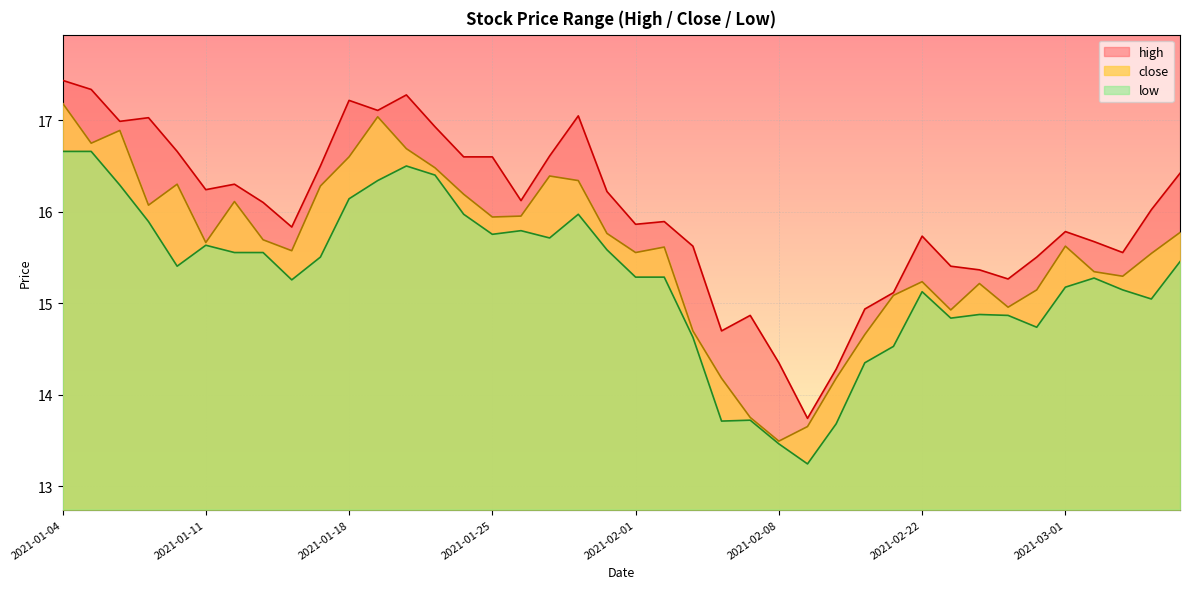

List the labels in order of high value, largest first.

2021-01-04, 2021-01-05, 2021-01-20, 2021-01-18, 2021-01-19, 2021-01-28, 2021-01-07, 2021-01-06, 2021-01-21, 2021-01-08, 2021-01-27, 2021-01-22, 2021-01-25, 2021-01-15, 2021-03-05, 2021-01-12, 2021-01-11, 2021-01-29, 2021-01-26, 2021-01-13, 2021-03-04, 2021-02-02, 2021-02-01, 2021-01-14, 2021-03-01, 2021-02-22, 2021-03-02, 2021-02-03, 2021-03-03, 2021-02-26, 2021-02-23, 2021-02-24, 2021-02-25, 2021-02-19, 2021-02-18, 2021-02-05, 2021-02-04, 2021-02-08, 2021-02-10, 2021-02-09